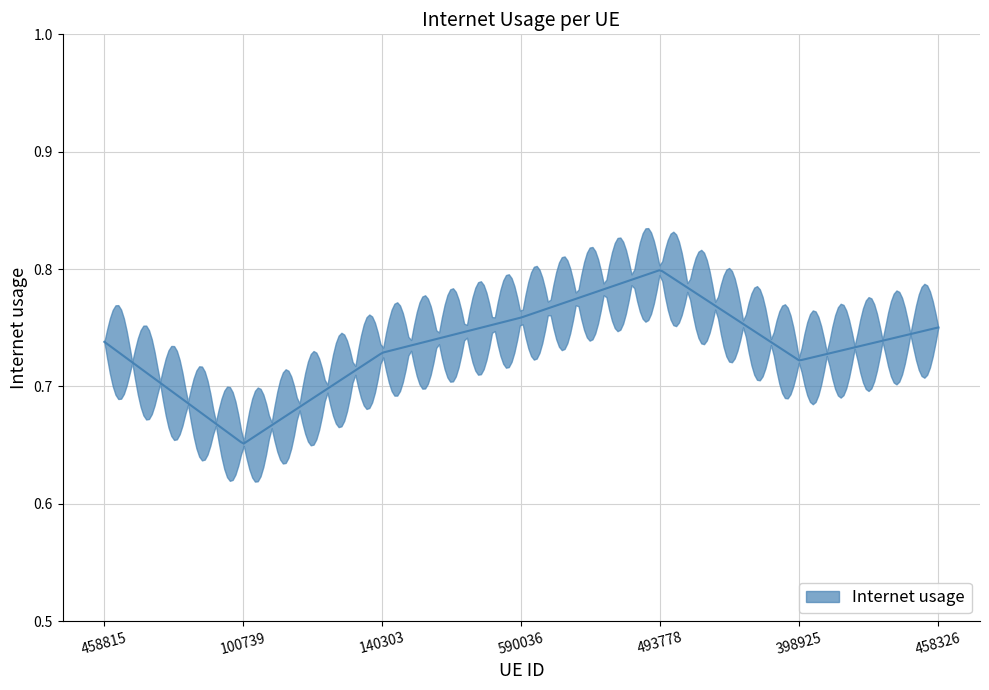

The value at 590036 is 0.8. True or false?

True